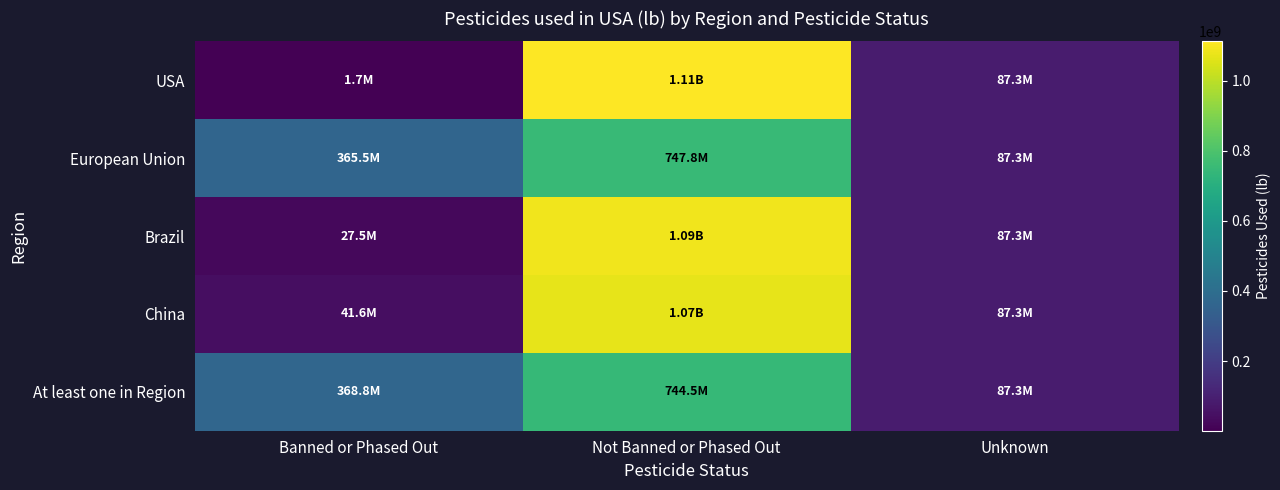

Rank the series by their maximum value, from highest to lowest.

USA, Brazil, China, European Union, At least one in Region